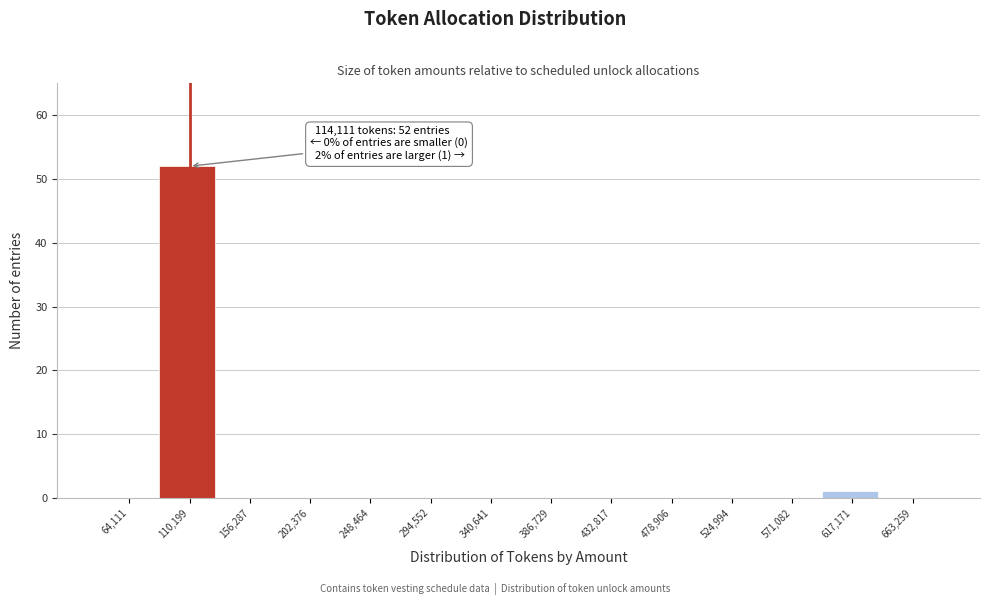

Reading left to right, transcribe all the data shown in this chart.

64,111=0	110,199=52	156,287=0	202,376=0	248,464=0	294,552=0	340,641=0	386,729=0	432,817=0	478,906=0	524,994=0	571,082=0	617,171=1	663,259=0